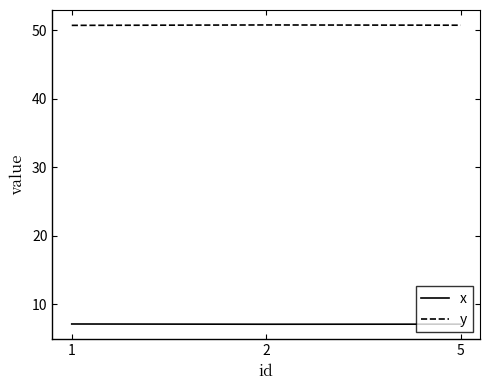

What is the difference between the highest and lowest values at 2?

43.6